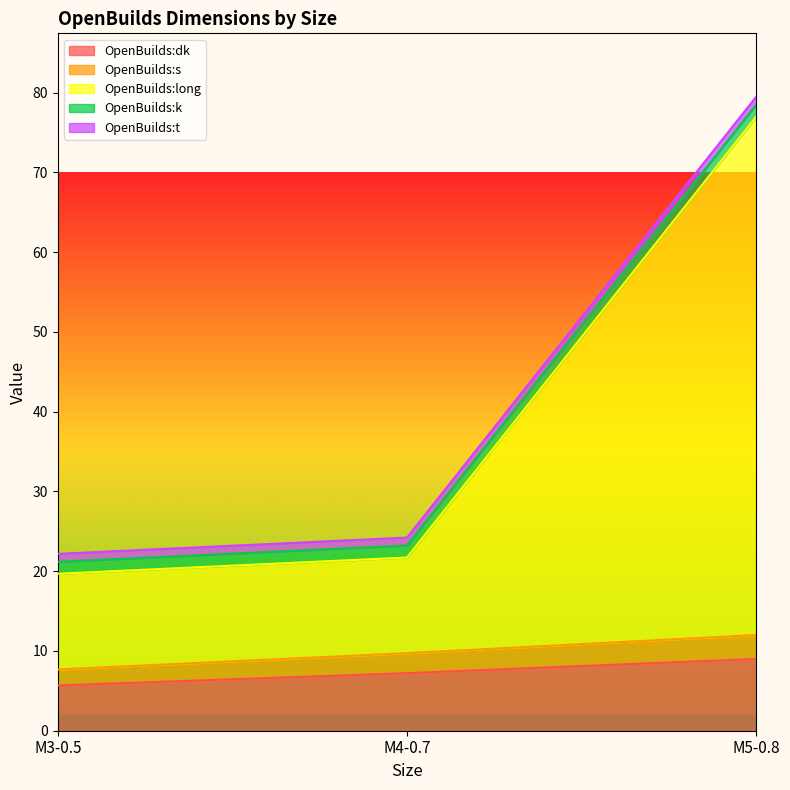

What is the label of the 2nd point from the right?

M4-0.7